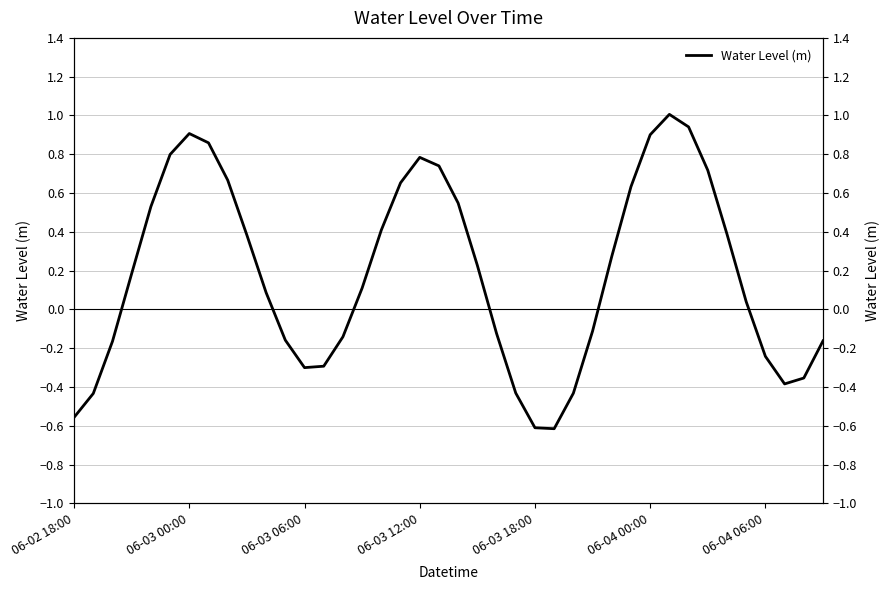

Which category has the highest value across all series?

31